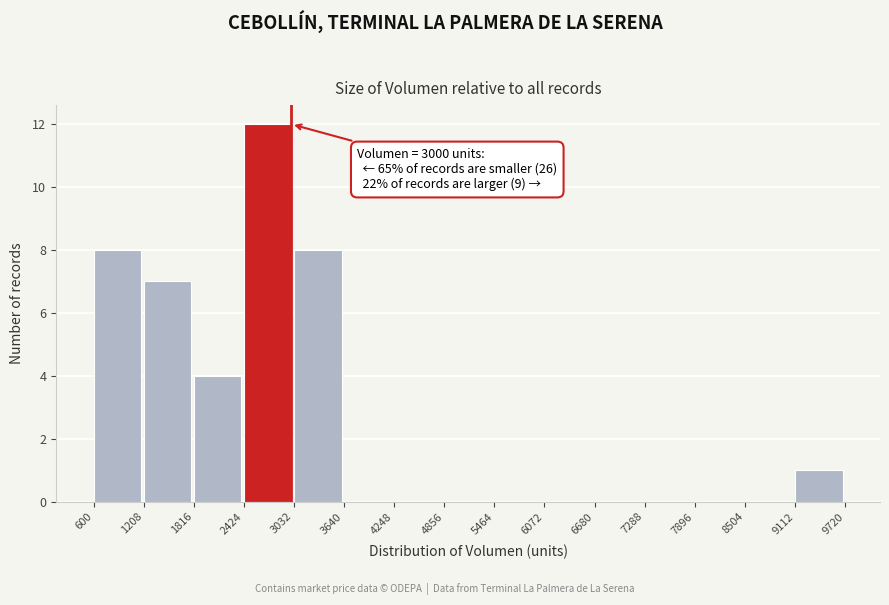

Over which range of the x-axis is the bar tallest?

2424 to 3032